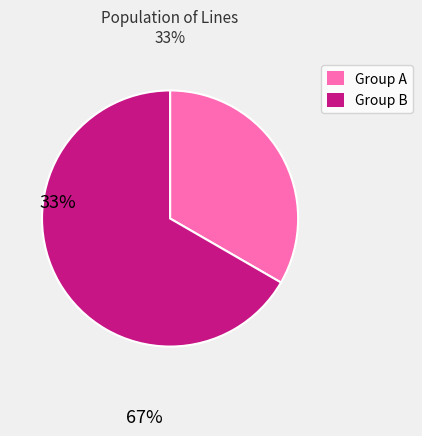

Does any single category account for the majority?

Yes